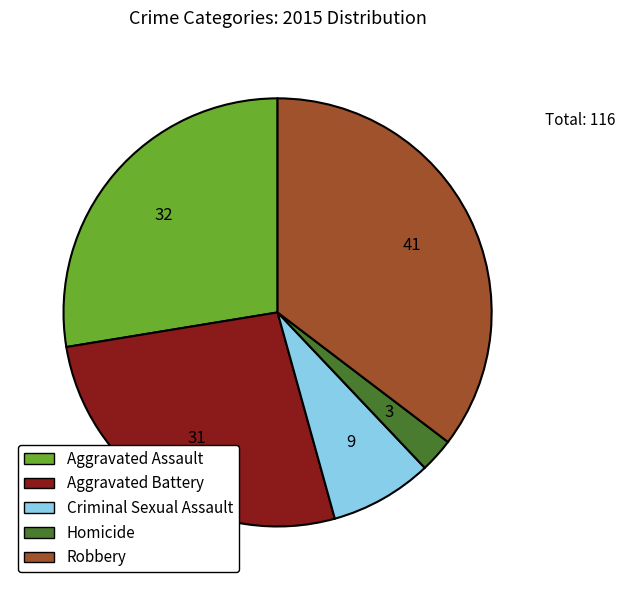

Is there any slice that represents more than half of the pie?

No